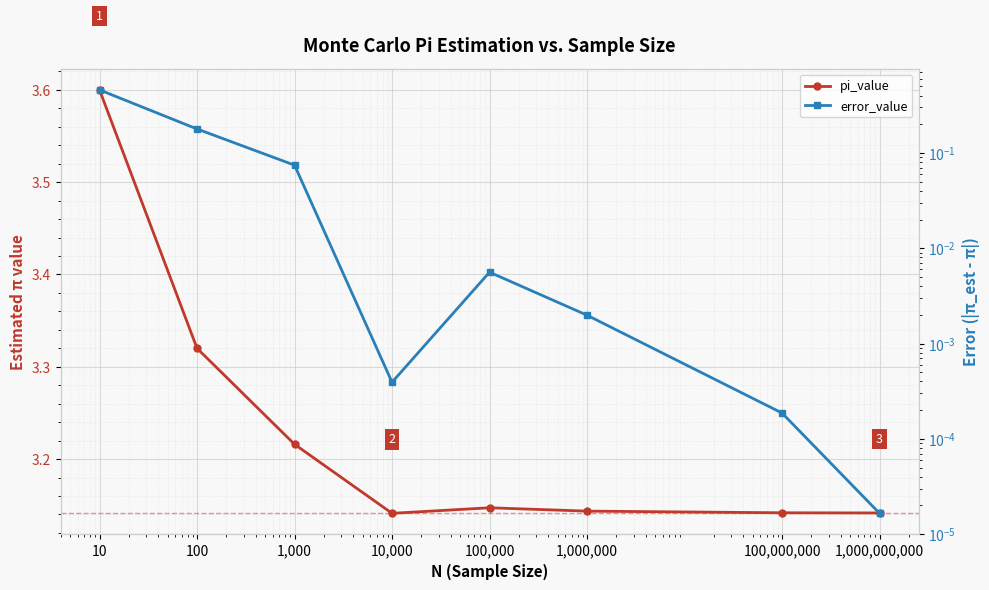

Which series has the widest spread of values?

pi_value